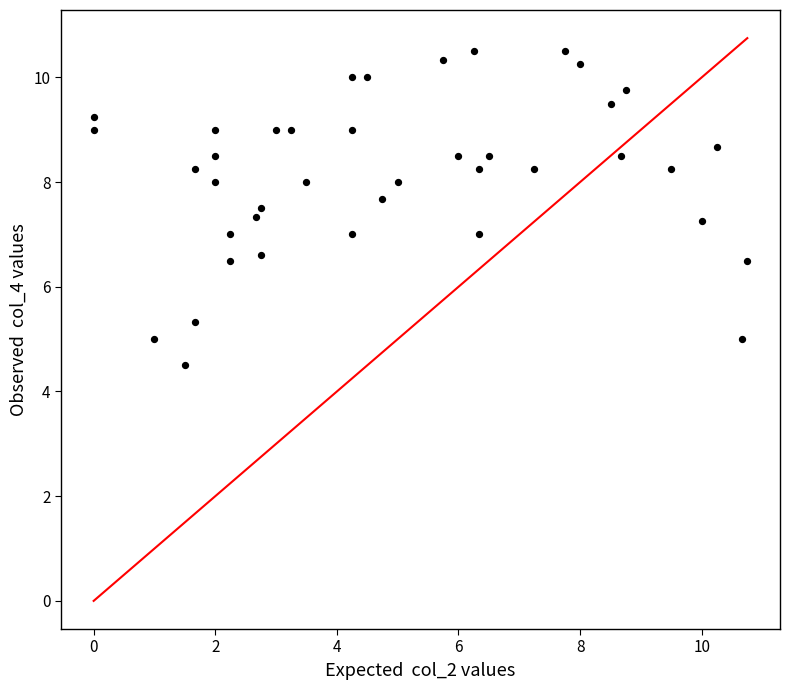

What is the range of X values (max minus min)?

10.8